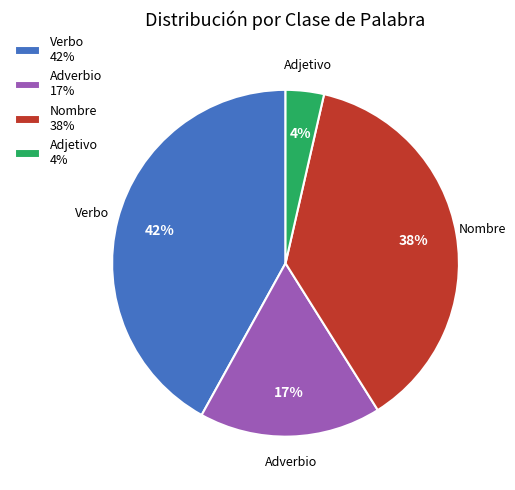

True or false: Verbo 42% accounts for 42% of the total.

True